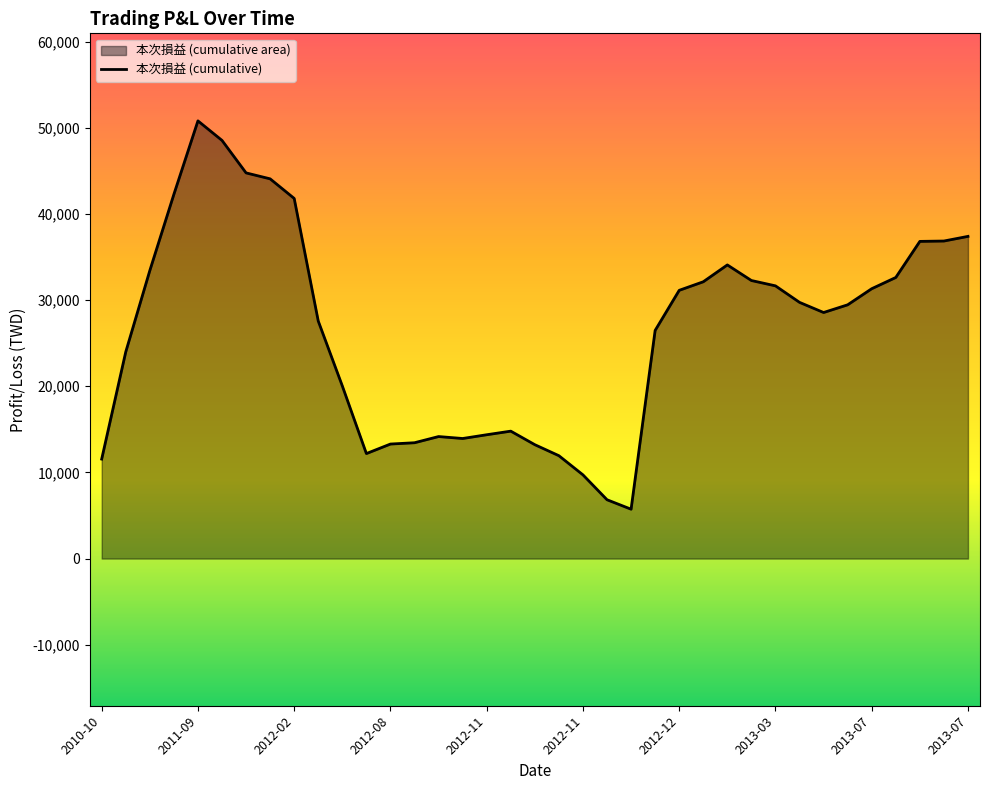

Count the number of values greater than 29449.

18